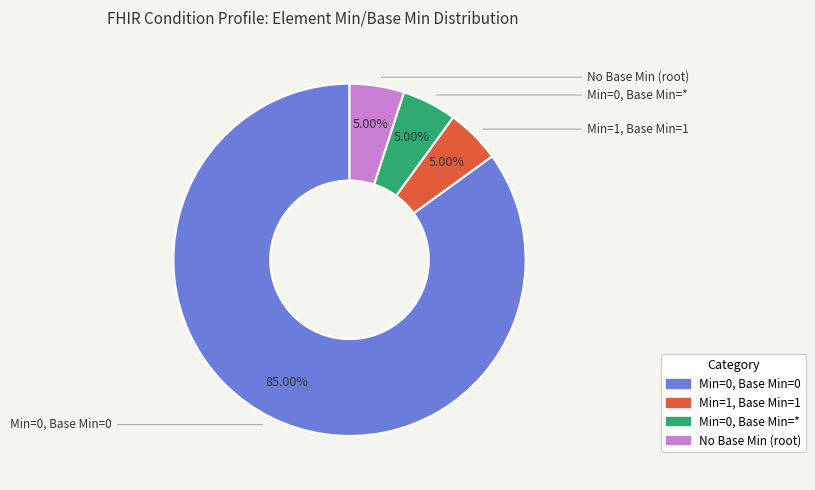

Is there a majority slice in this chart?

Yes